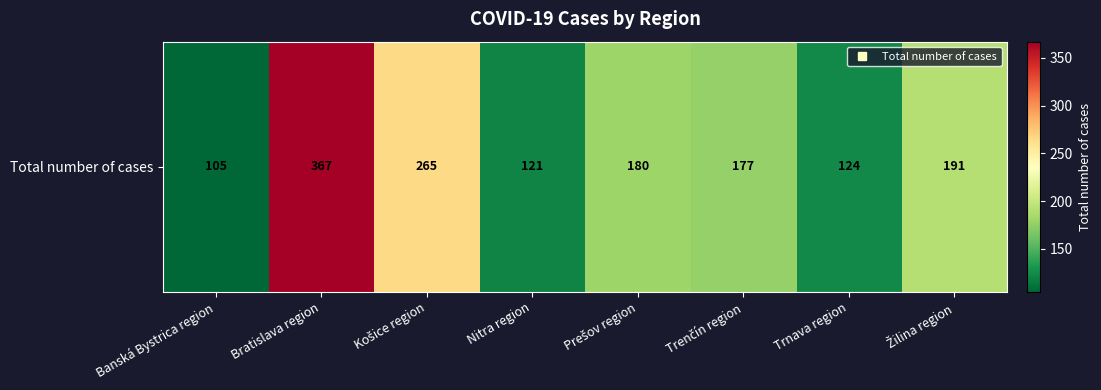

Where does the data first go above 180?

Bratislava region